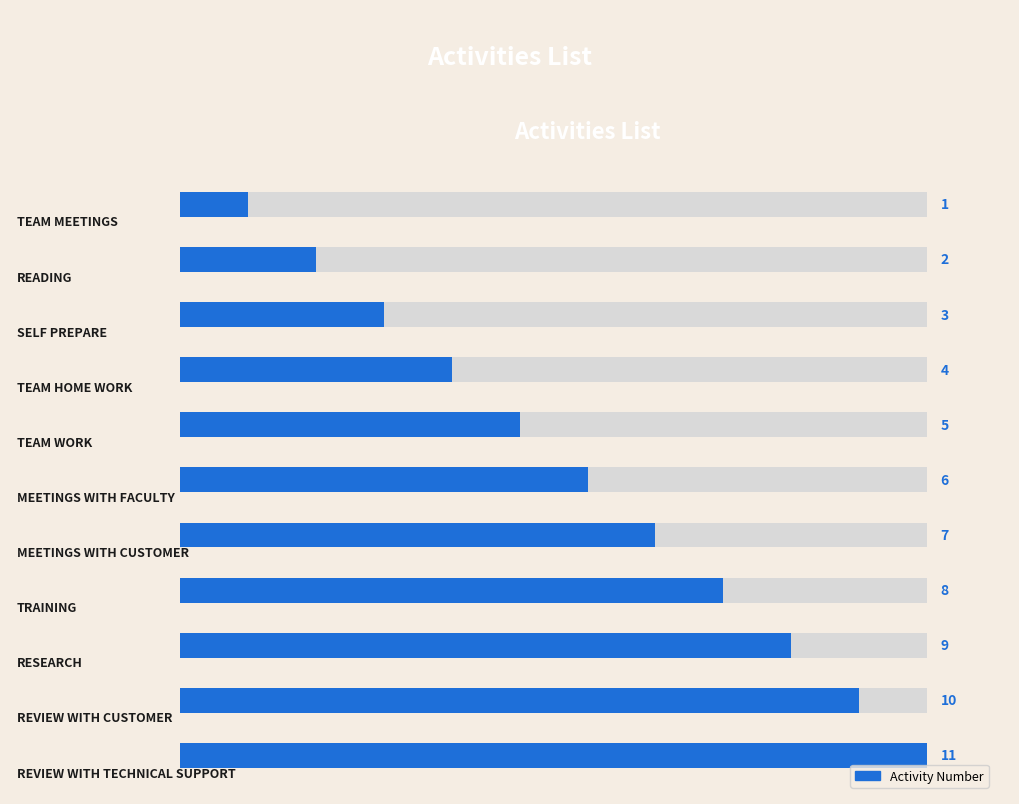

Reading right to left, what are all the values shown in this chart?

11	10	9	8	7	6	5	4	3	2	1